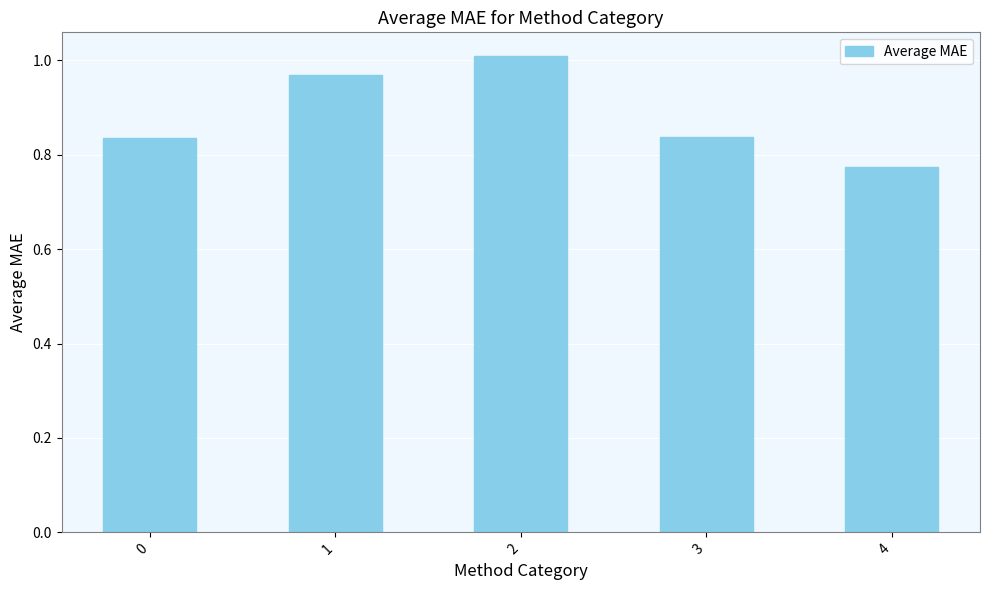

Where is the data nearest to the value 0?

4